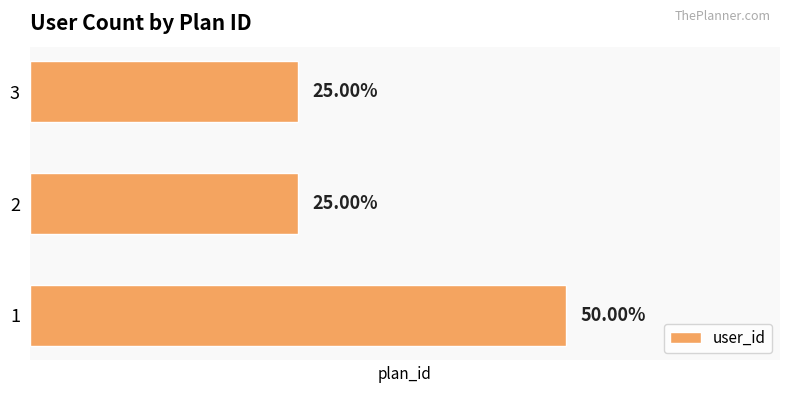

What is the difference between the maximum and minimum values?

1